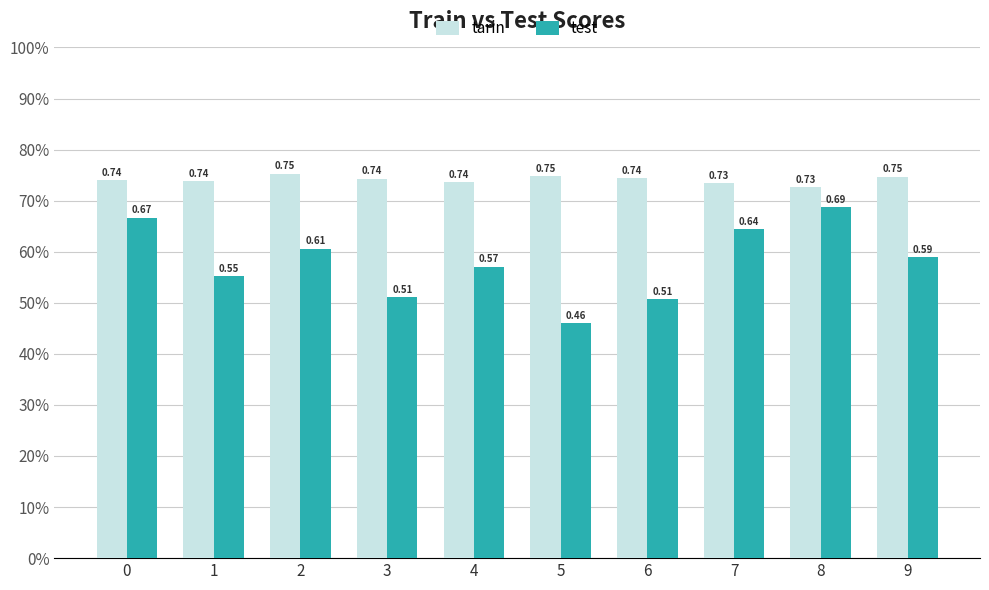

Does the chart contain stacked bars?

No